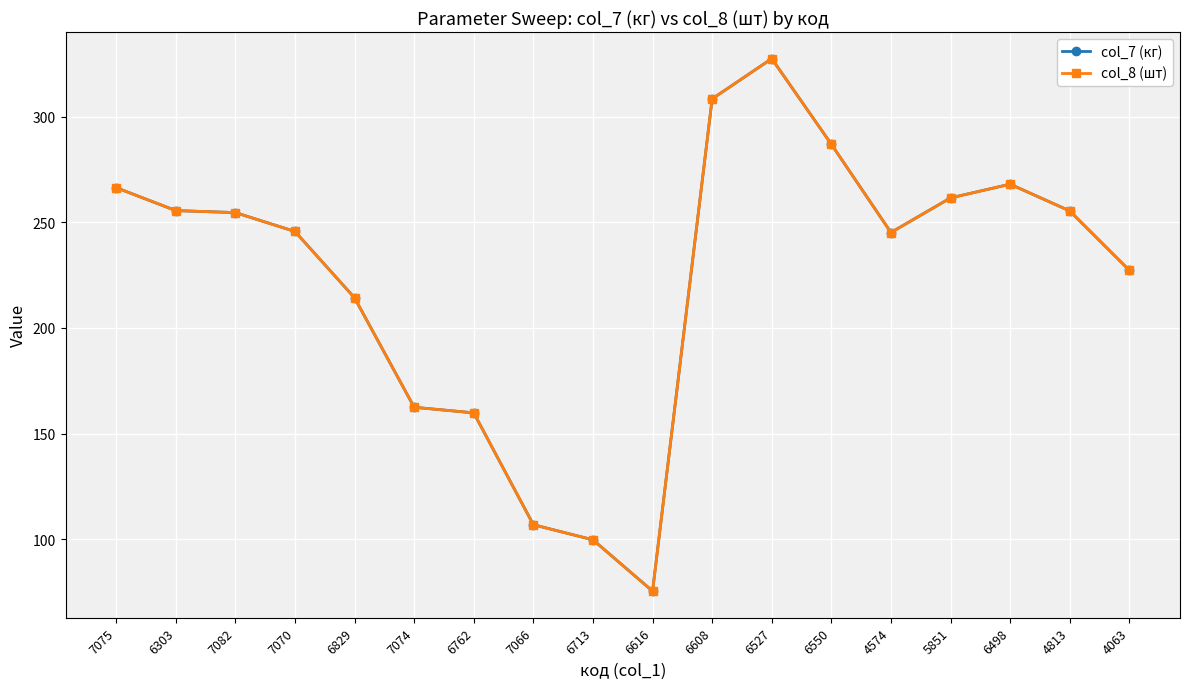

True or false: col_7 (кг) has more than 2 interior local peaks.

False